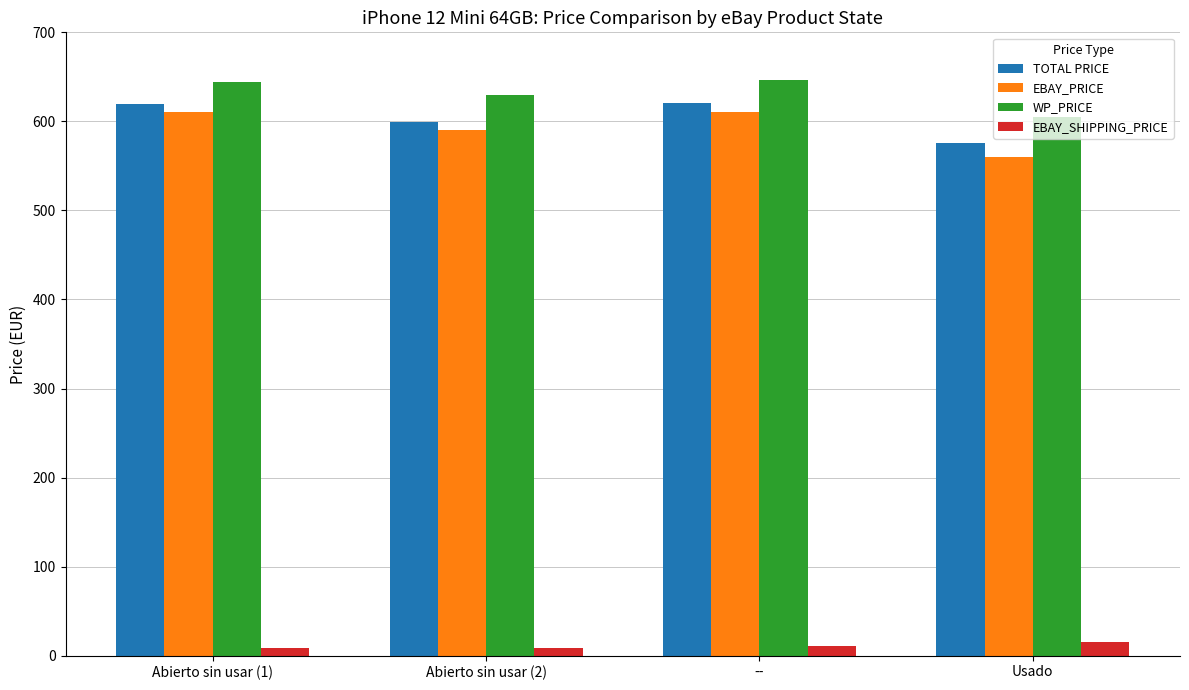

The value of WP_PRICE at Abierto sin usar (2) is 1033.8. True or false?

False